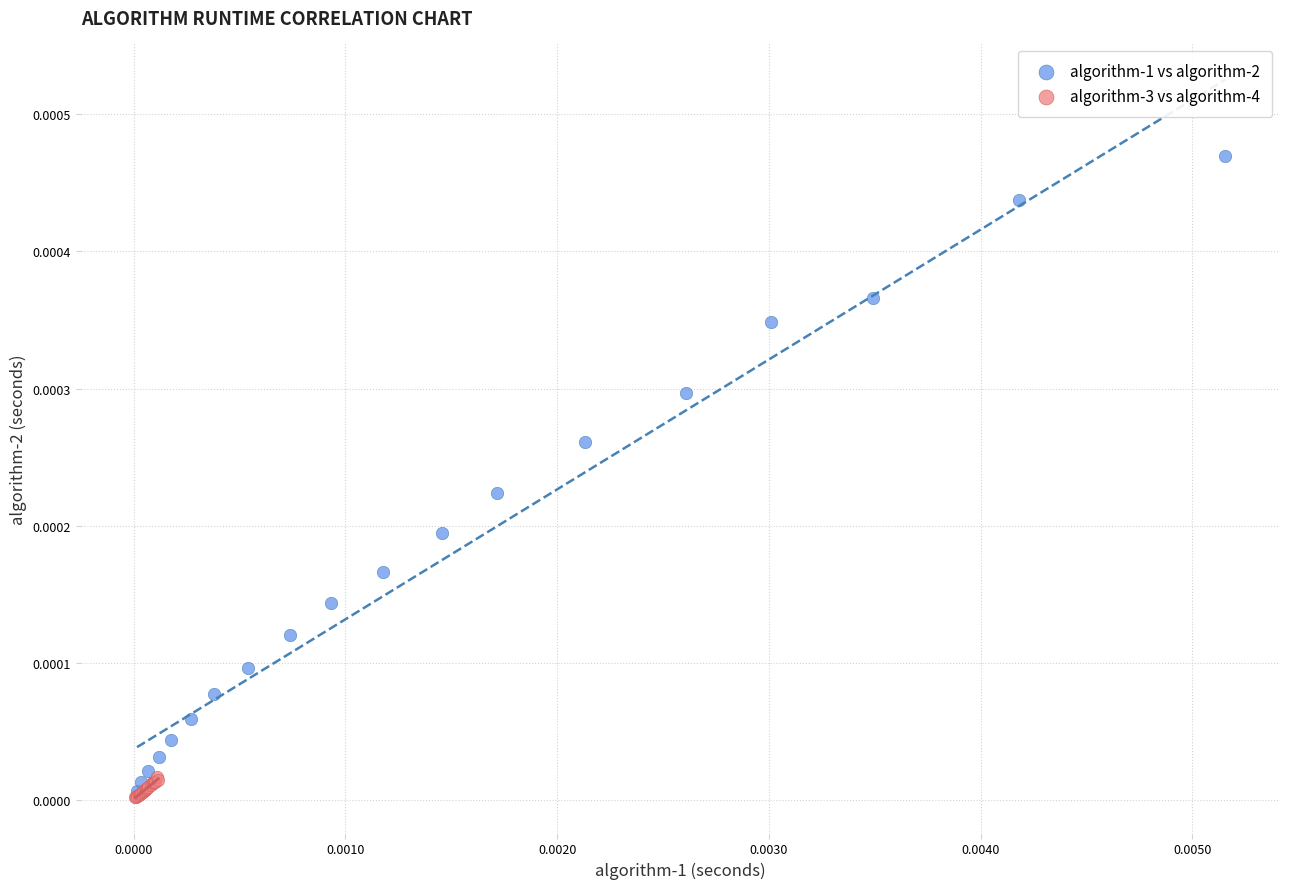

Which series has the largest Y range (max minus min)?

algorithm-1 vs algorithm-2